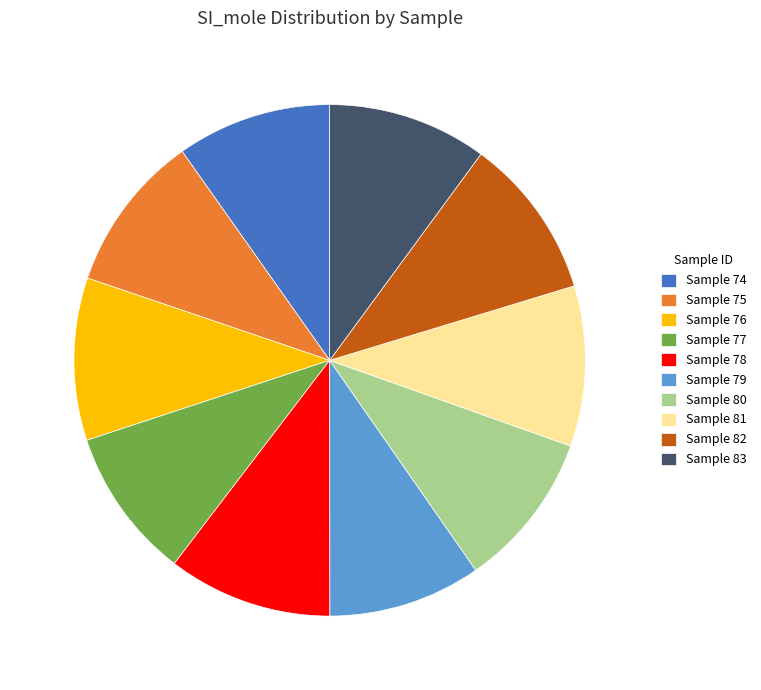

Do Sample 79 and Sample 74 together represent more than half of the pie?

No